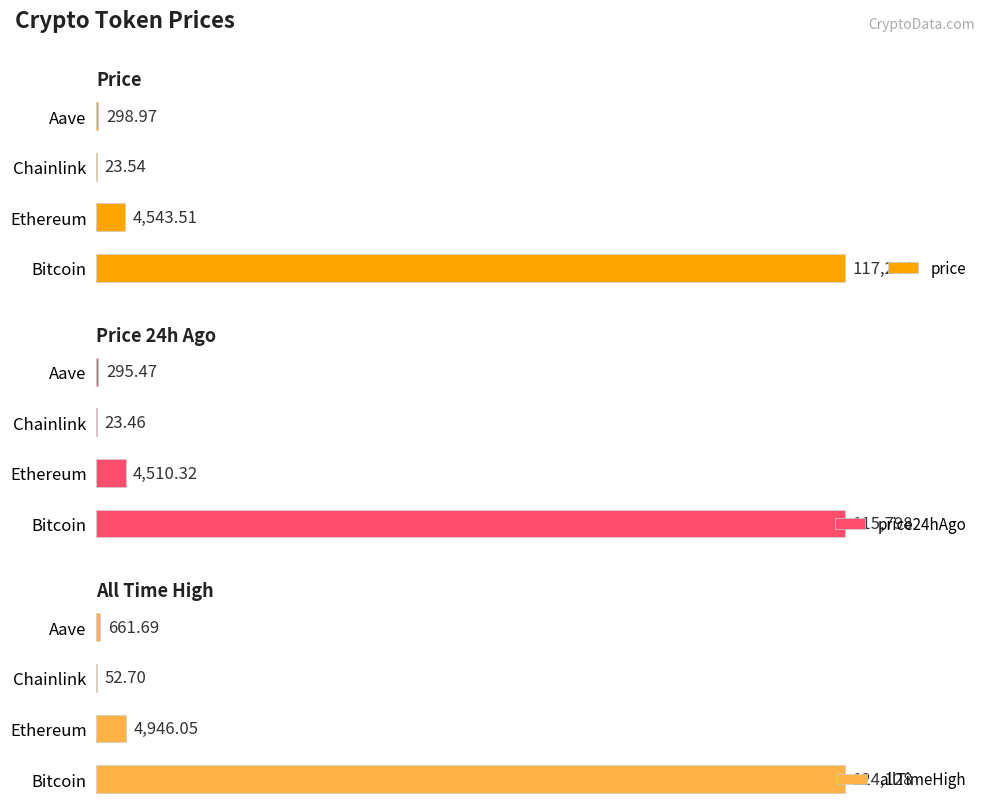

At which label is price24hAgo closest to 57910?

Ethereum